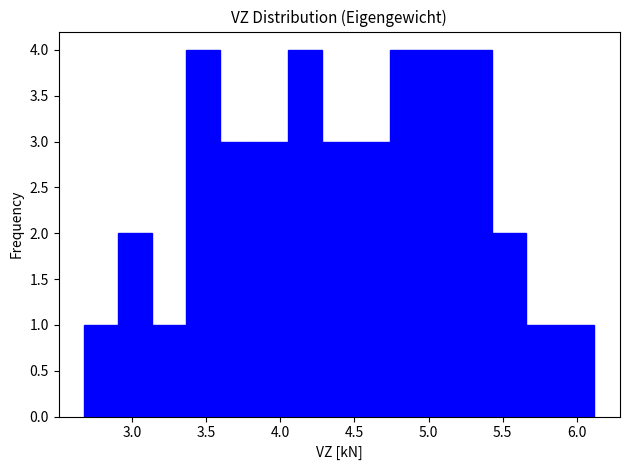

Reading left to right, list every bar in this chart as the range it spans on the x-axis followed by its height. Neither the bar edges nor the heights are printed on the chart, so give them approximately, as read against the axes.

2.70 to 2.90: 1
2.90 to 3.15: 2
3.15 to 3.35: 1
3.35 to 3.60: 4
3.60 to 3.80: 3
3.80 to 4.05: 3
4.05 to 4.30: 4
4.30 to 4.50: 3
4.50 to 4.75: 3
4.75 to 4.95: 4
4.95 to 5.20: 4
5.20 to 5.45: 4
5.45 to 5.65: 2
5.65 to 5.90: 1
5.90 to 6.10: 1